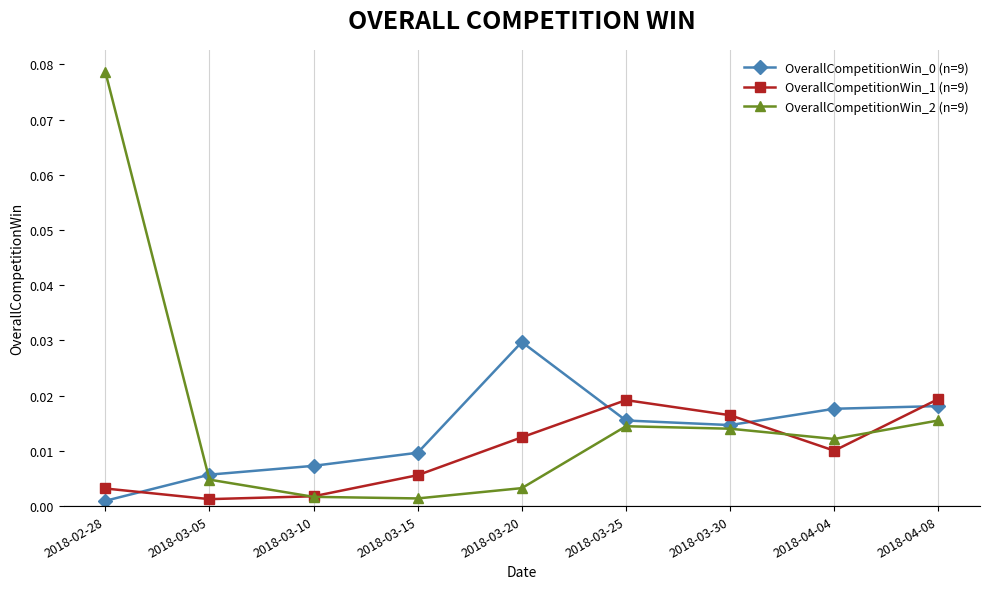

What is the label of the 6th point from the left?

2018-03-25